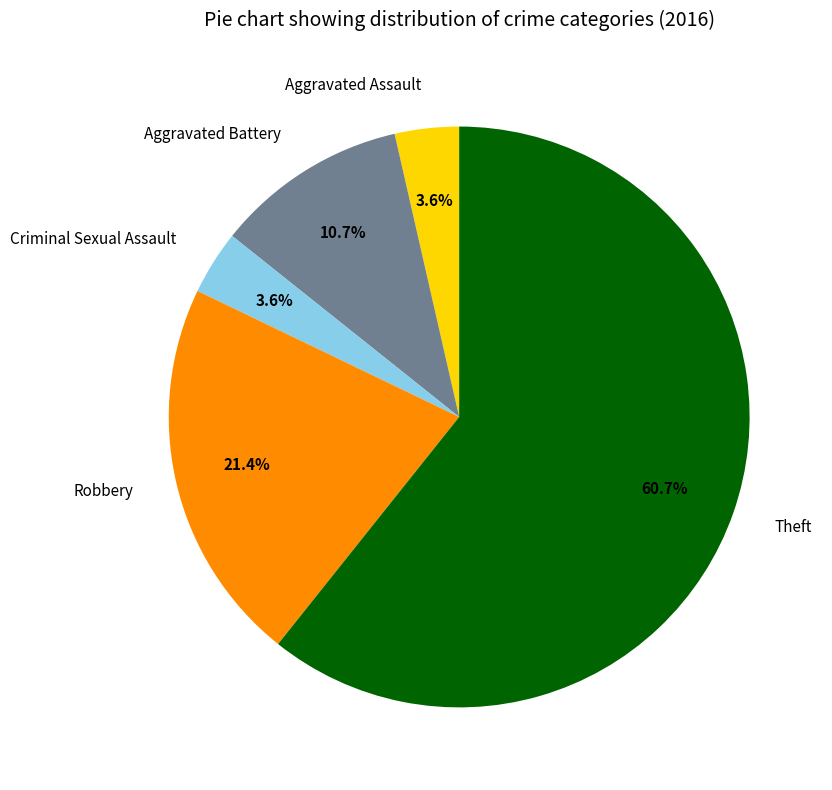

Which category accounts for the majority?

Theft